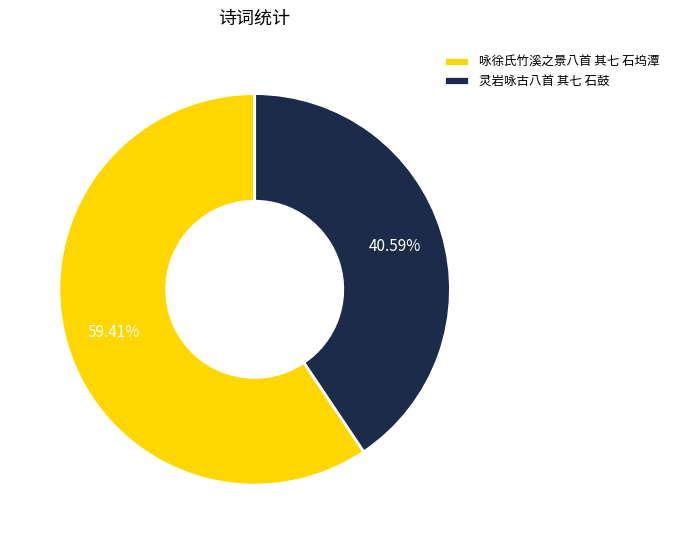

Which slice is the smallest?

灵岩咏古八首 其七 石鼓